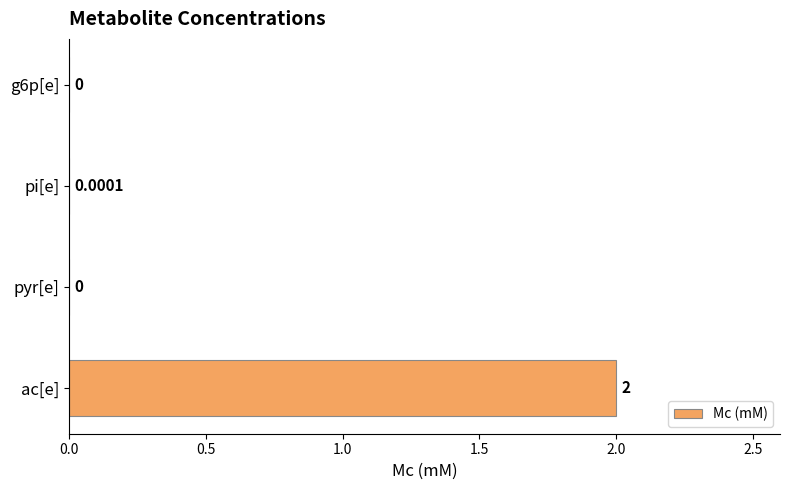

How many series are shown in this chart?

1